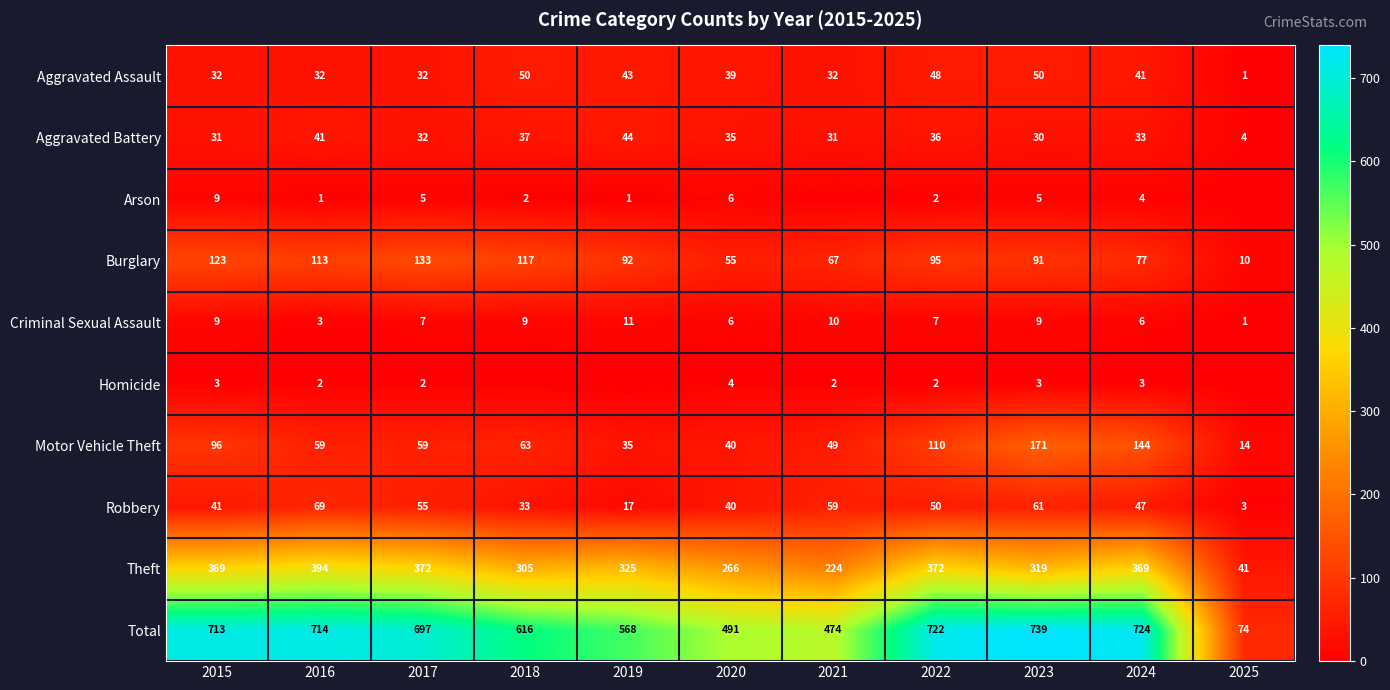

List the labels in order of Theft value, largest first.

2016, 2017, 2022, 2015, 2024, 2019, 2023, 2018, 2020, 2021, 2025